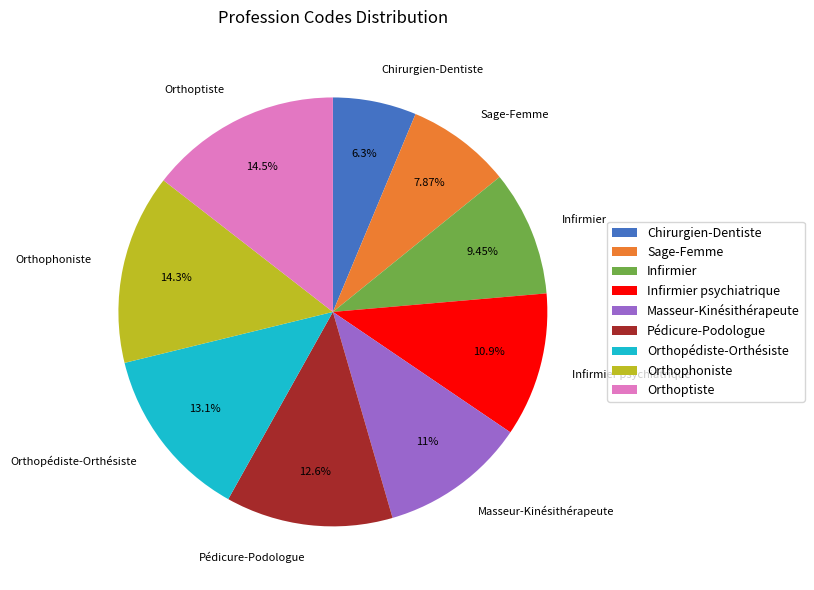

Which has a higher value, Orthoptiste or Masseur-Kinésithérapeute?

Orthoptiste